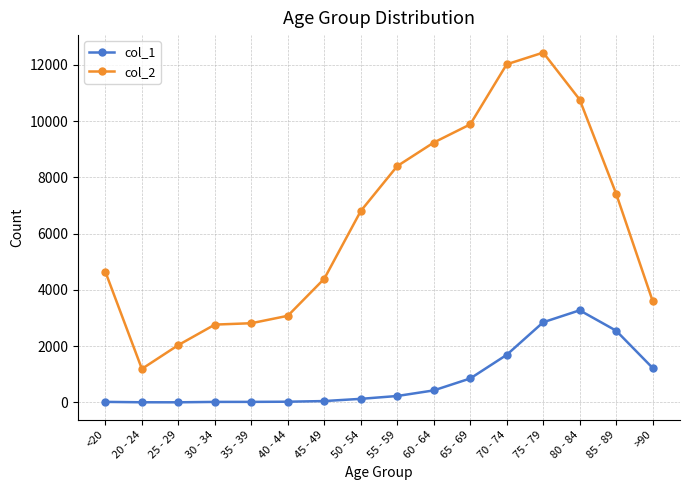

What is the average value of the col_2 series?

6343